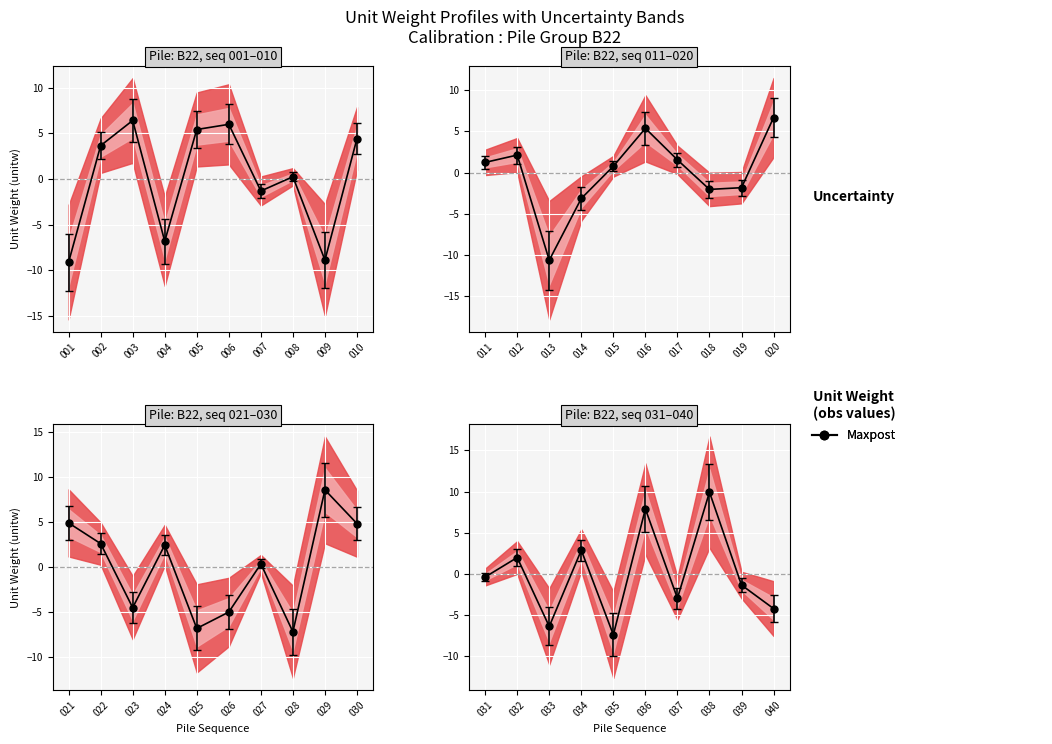

At which category does the data reach its first local peak?

003